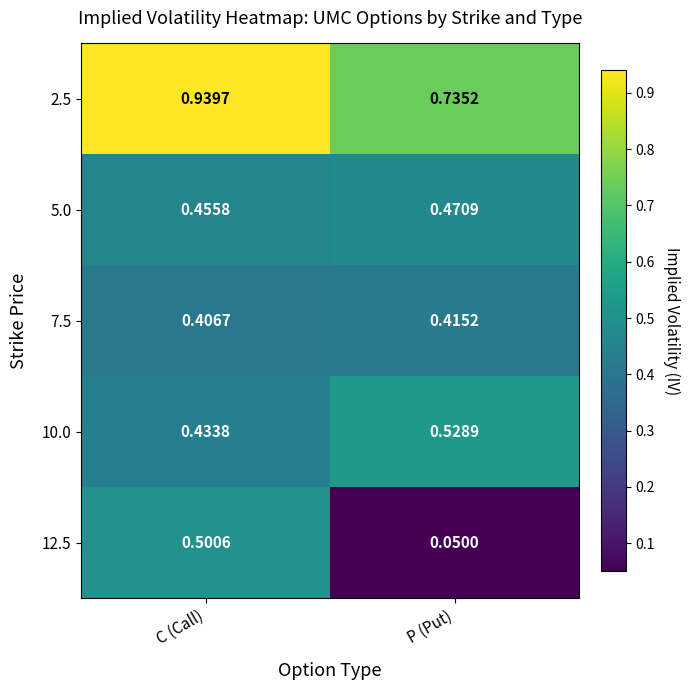

Which label corresponds to the smallest value in the chart?

P (Put)